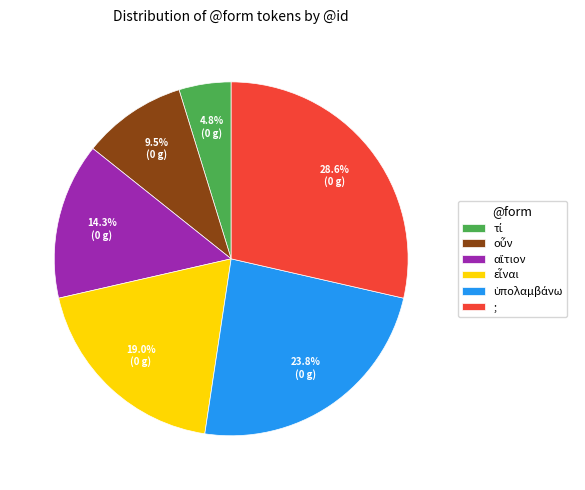

What is the largest slice in the pie chart?

;